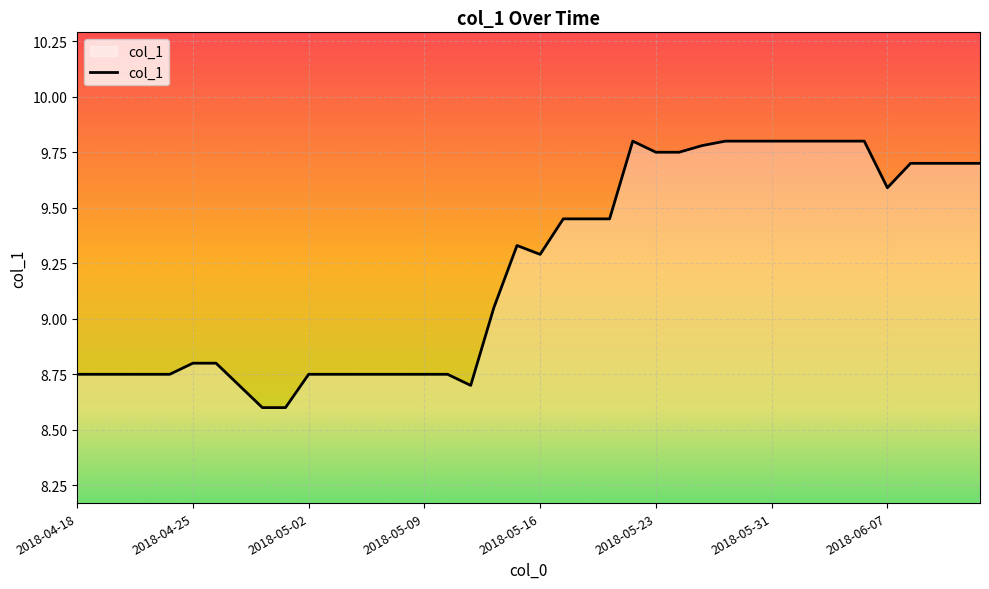

What is the average value?

9.2